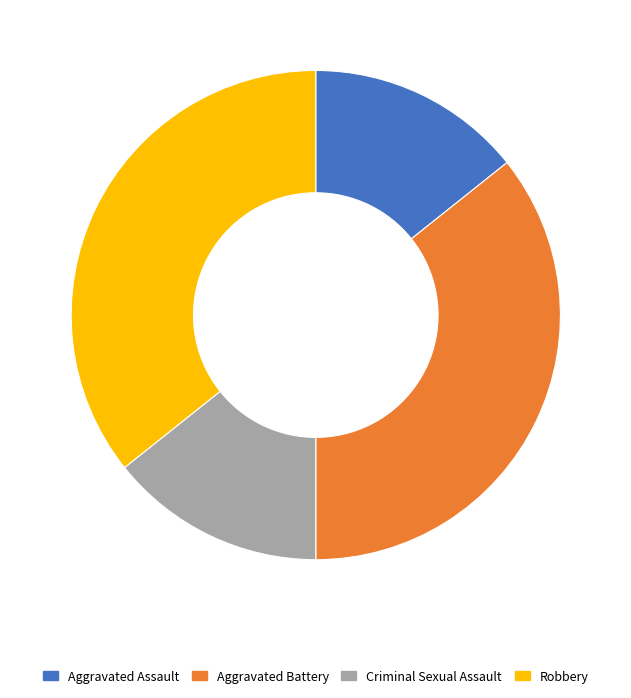

True or false: Robbery accounts for 36% of the total.

True